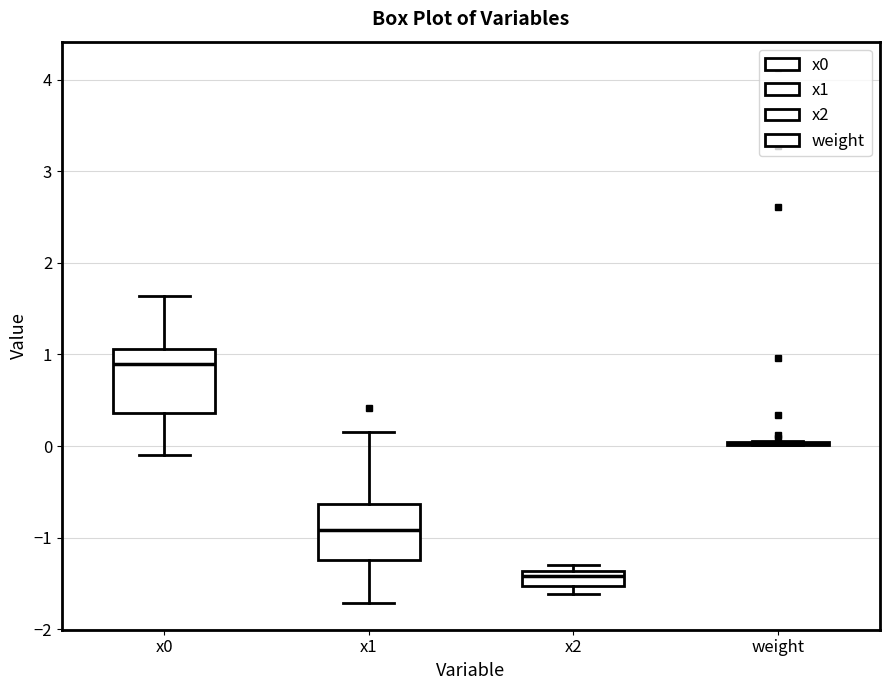

Where is the lower edge of the box for x2 on the y-axis? The values are not printed on the chart, so give them approximately, as read against the axis.

-1.5